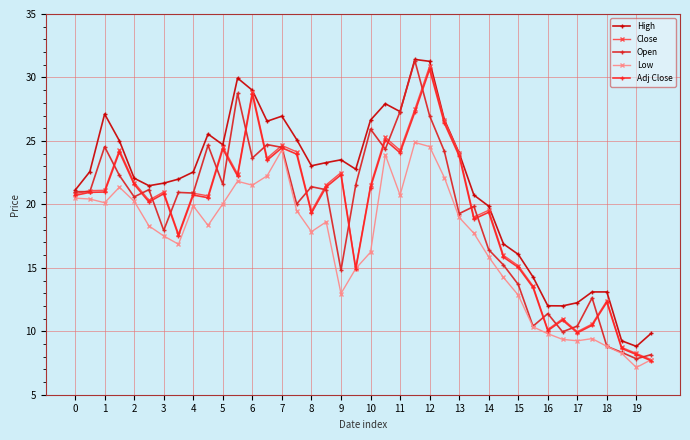

What is the average value of the Adj Close series?

19.3